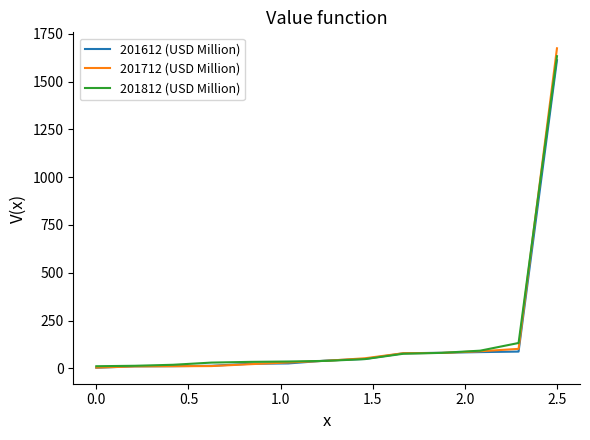

Which series has the largest range (max minus min)?

201712 (USD Million)